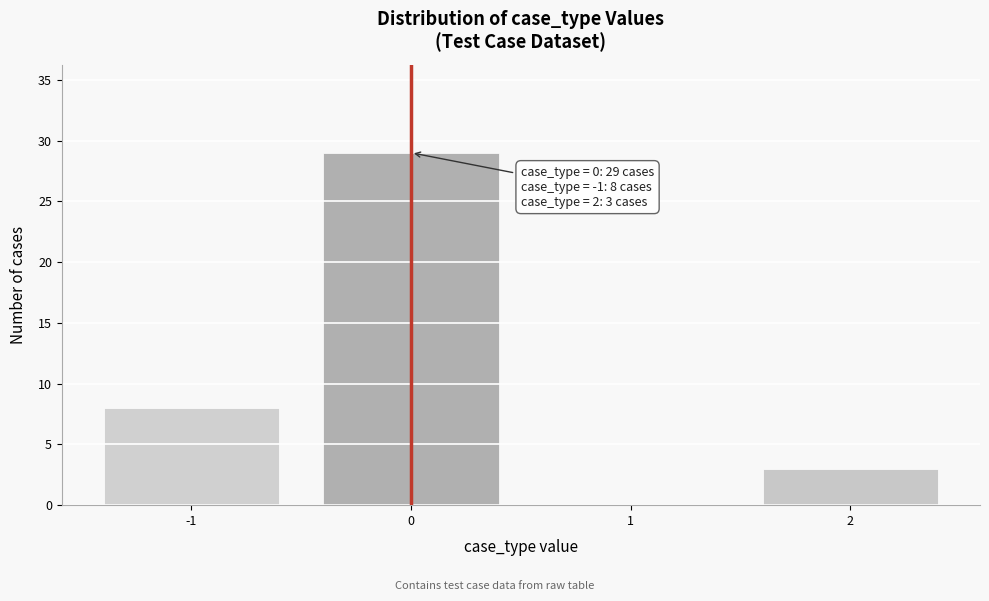

Which range on the x-axis has the tallest bar?

-0.5 to 0.5